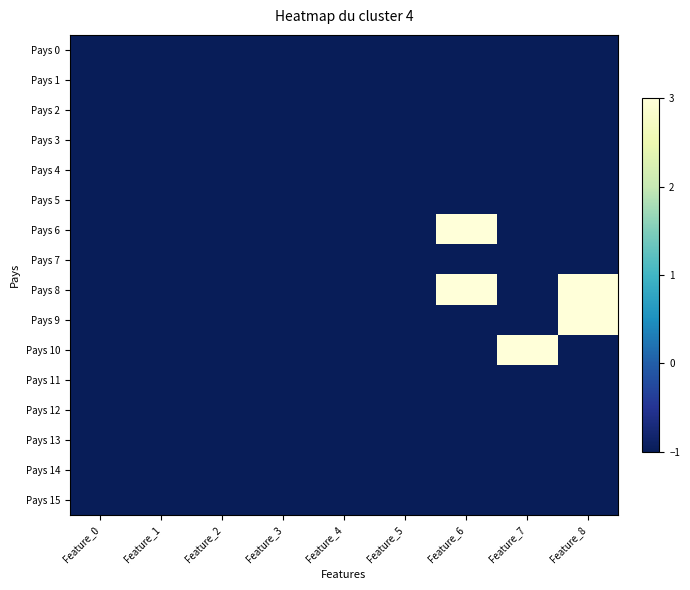

Rank the series at Feature_5 from highest to lowest value.

Pays 0, Pays 1, Pays 2, Pays 3, Pays 4, Pays 5, Pays 6, Pays 7, Pays 8, Pays 9, Pays 10, Pays 11, Pays 12, Pays 13, Pays 14, Pays 15